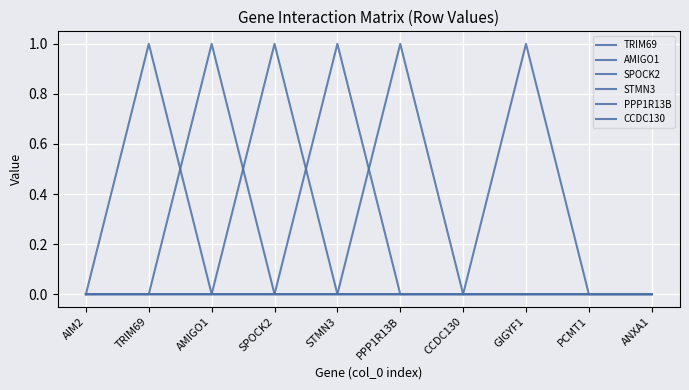

Does the chart display data point markers on the line(s)?

No